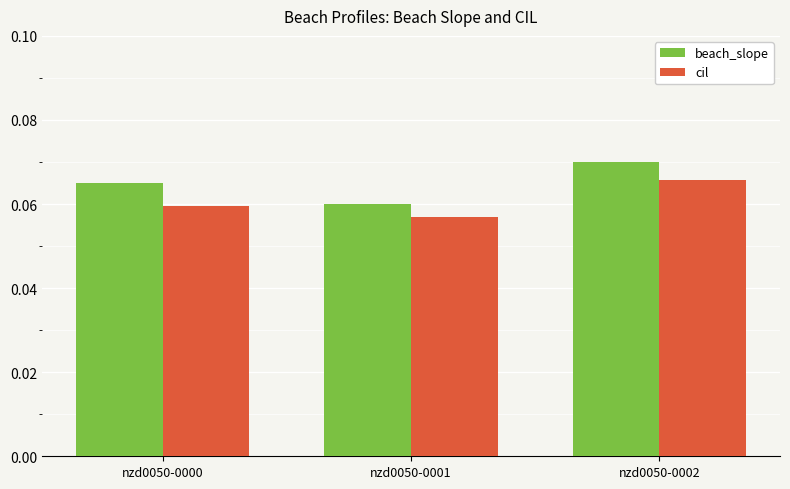

Which series changed the most between nzd0050-0000 and nzd0050-0001?

beach_slope